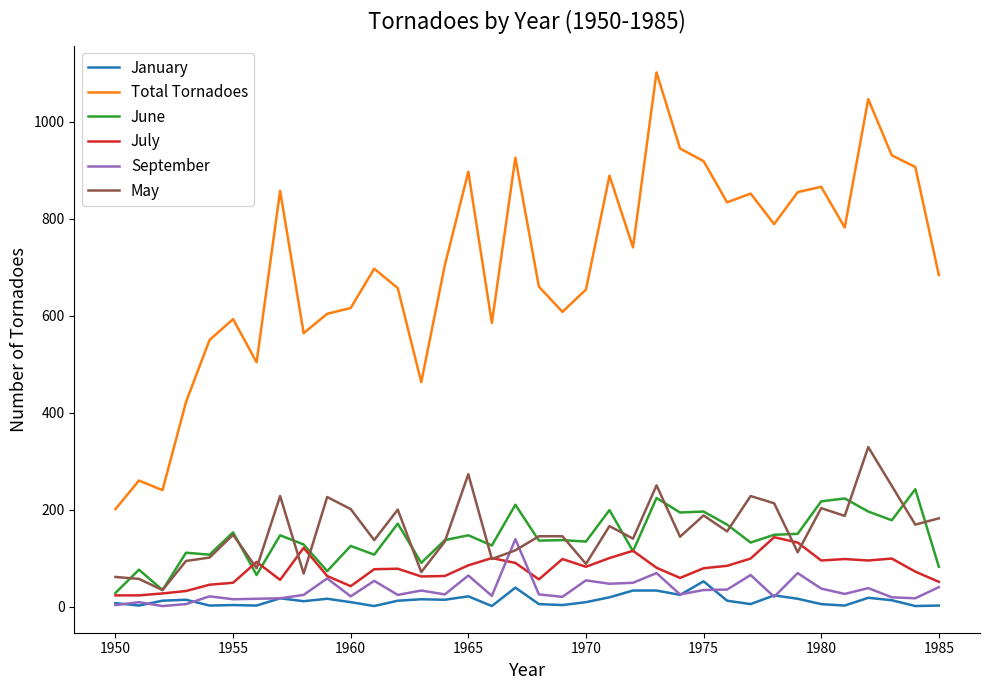

Which series has the largest range (max minus min)?

Total Tornadoes